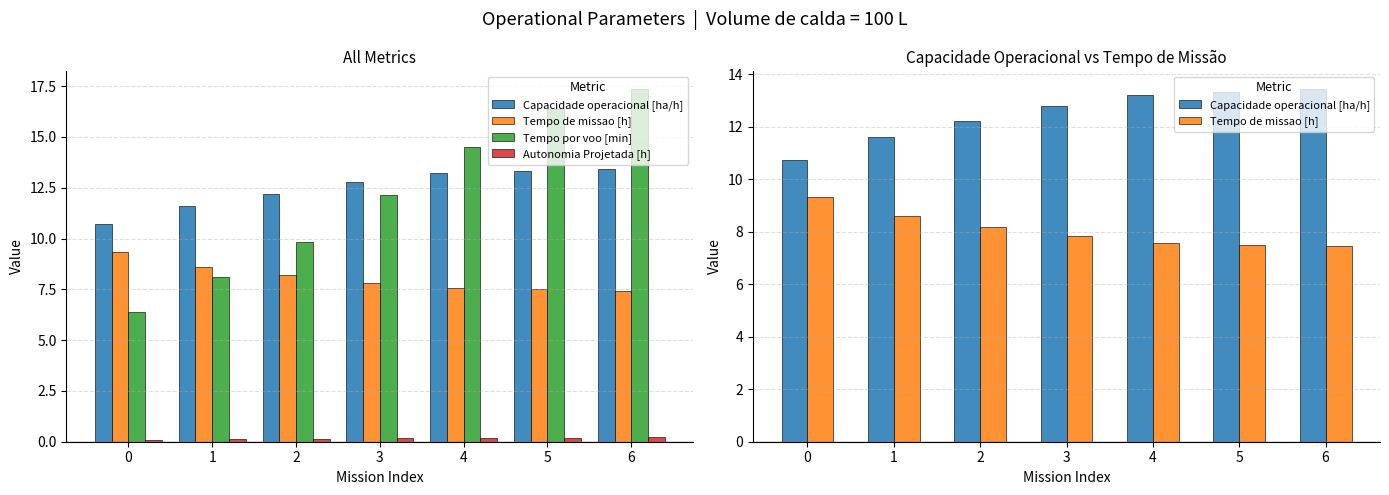

Reading left to right, what are all the values shown in this chart?

Capacidade operacional [ha/h]: 10.7	11.6	12.2	12.8	13.2	13.3	13.4
Tempo de missao [h]: 9.3	8.6	8.2	7.8	7.6	7.5	7.4
Tempo por voo [min]: 6.4	8.1	9.8	12.1	14.5	16.4	17.4
Autonomia Projetada [h]: 0.1	0.1	0.1	0.2	0.2	0.2	0.2